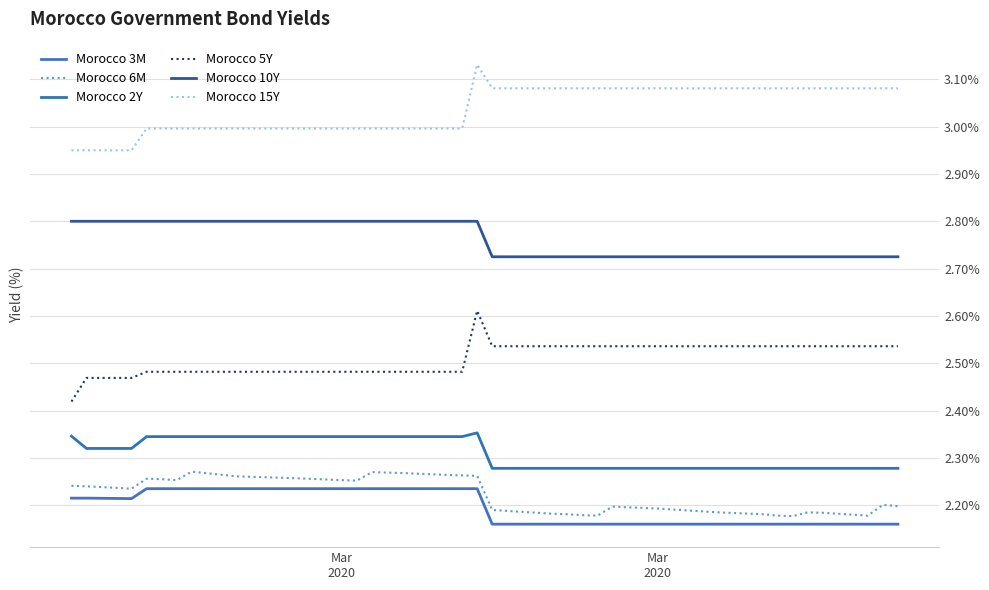

How many lines are shown in the chart?

6